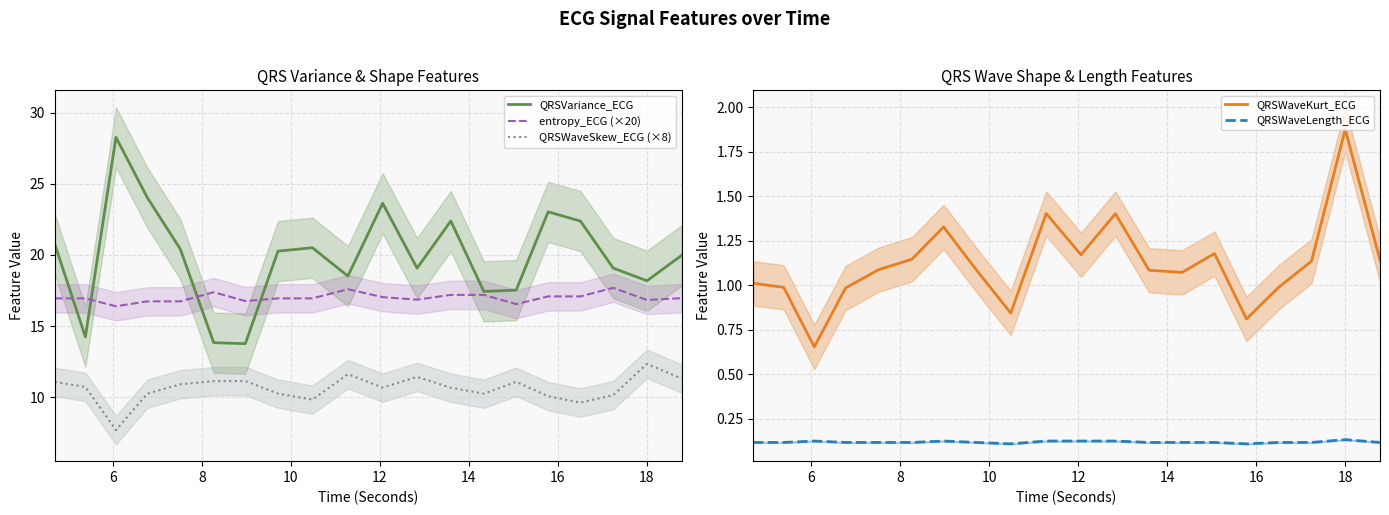

True or false: QRSWaveLength_ECG and QRSWaveKurt_ECG intersect in this chart.

False